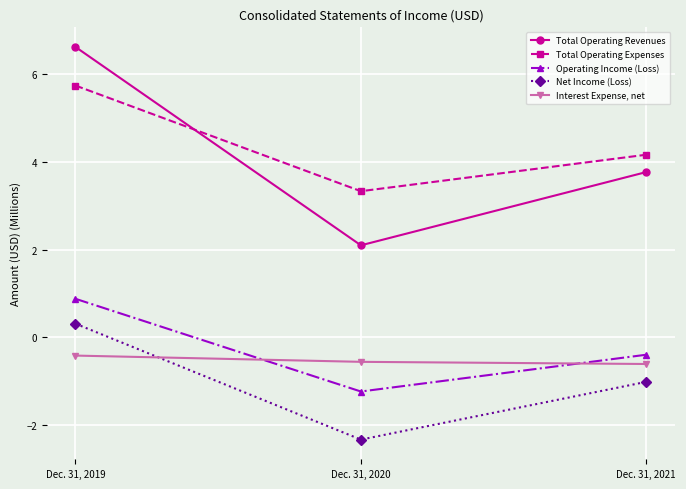

Is it true that Interest Expense, net equals -0.6 at Dec. 31, 2021?

True